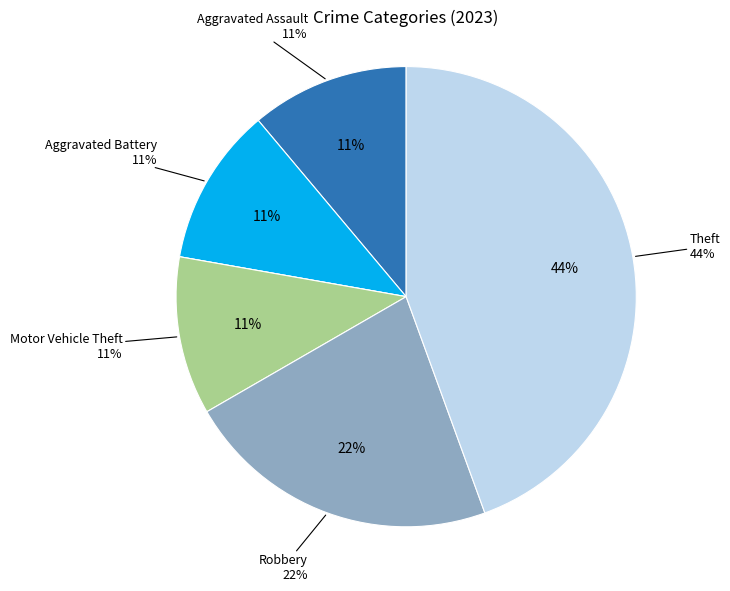

Which has a higher value, Theft or Aggravated Assault?

Theft